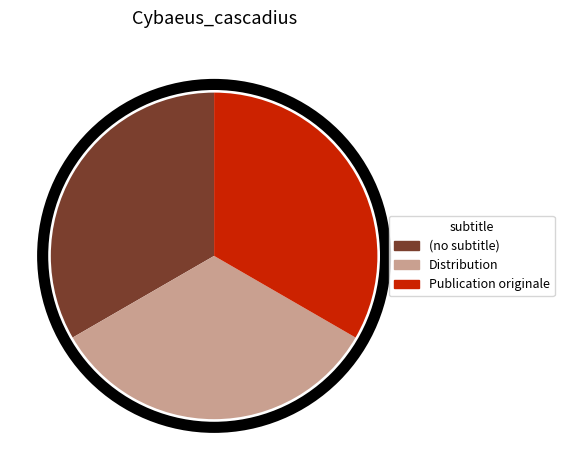

Do Publication originale and Distribution together represent more than half of the pie?

Yes